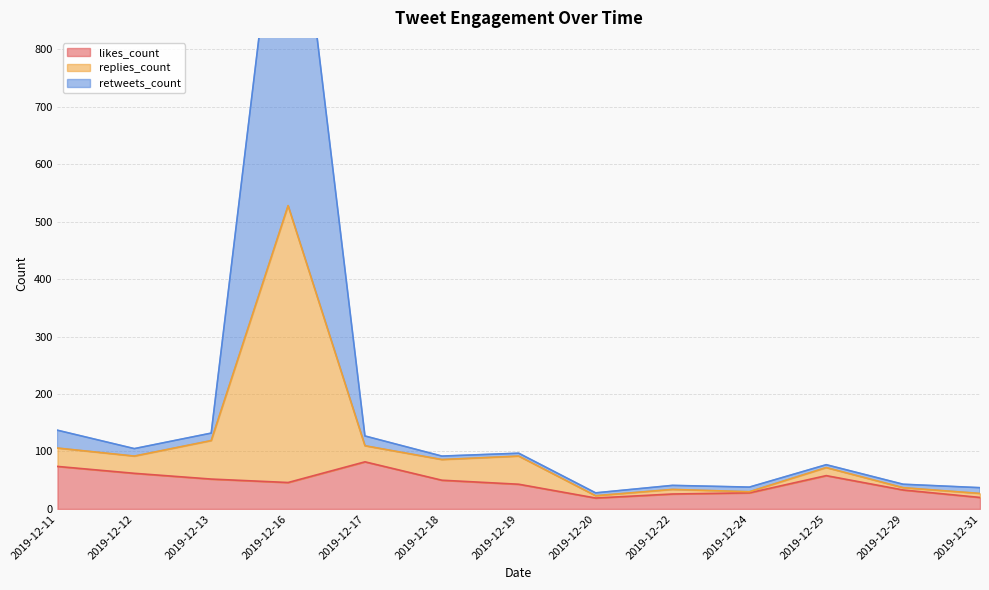

The likes_count series shows 50 at 2019-12-18. True or false?

True